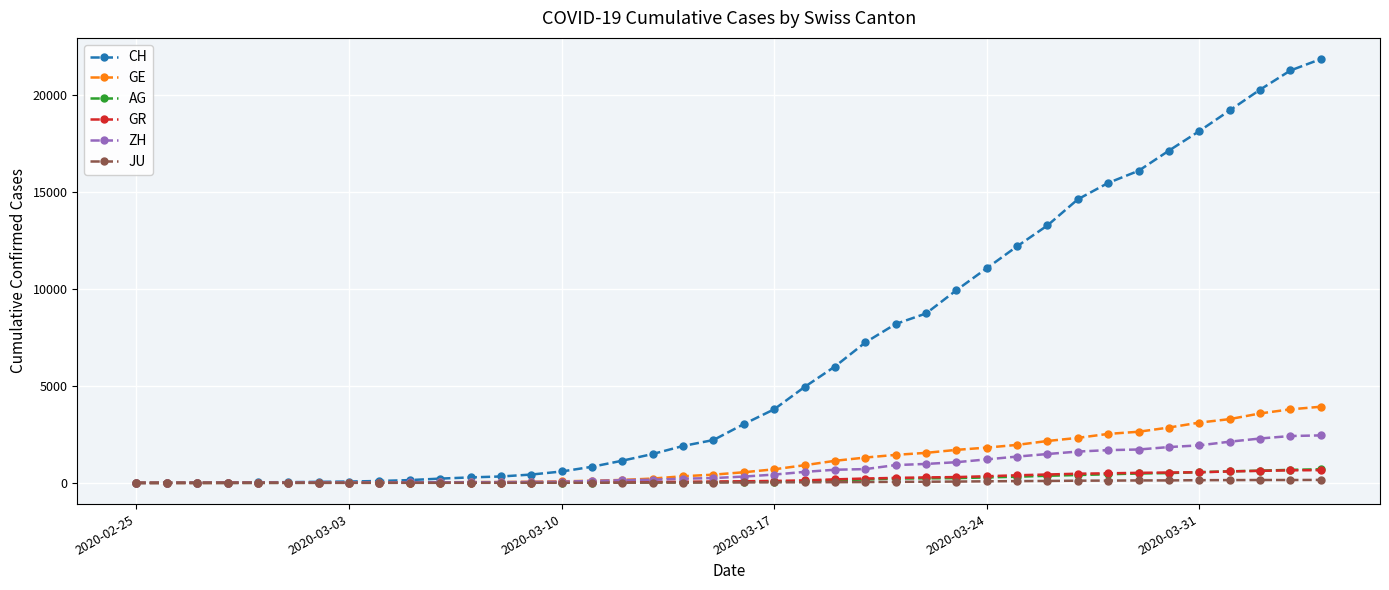

Which series has the largest total across all categories?

CH